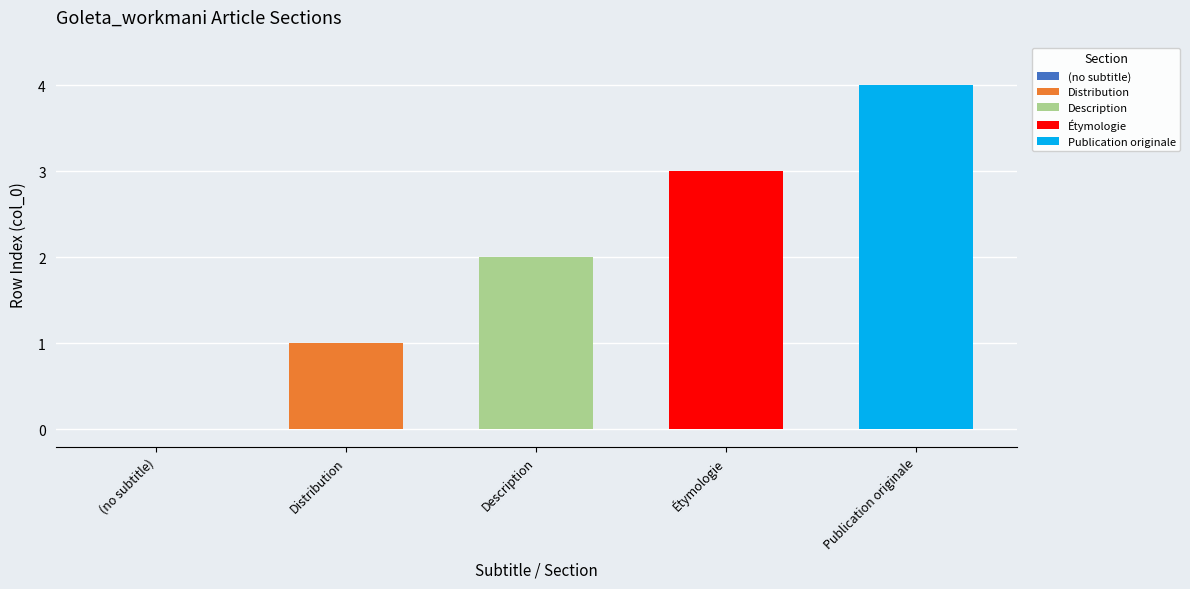

Does the chart contain any negative values?

No